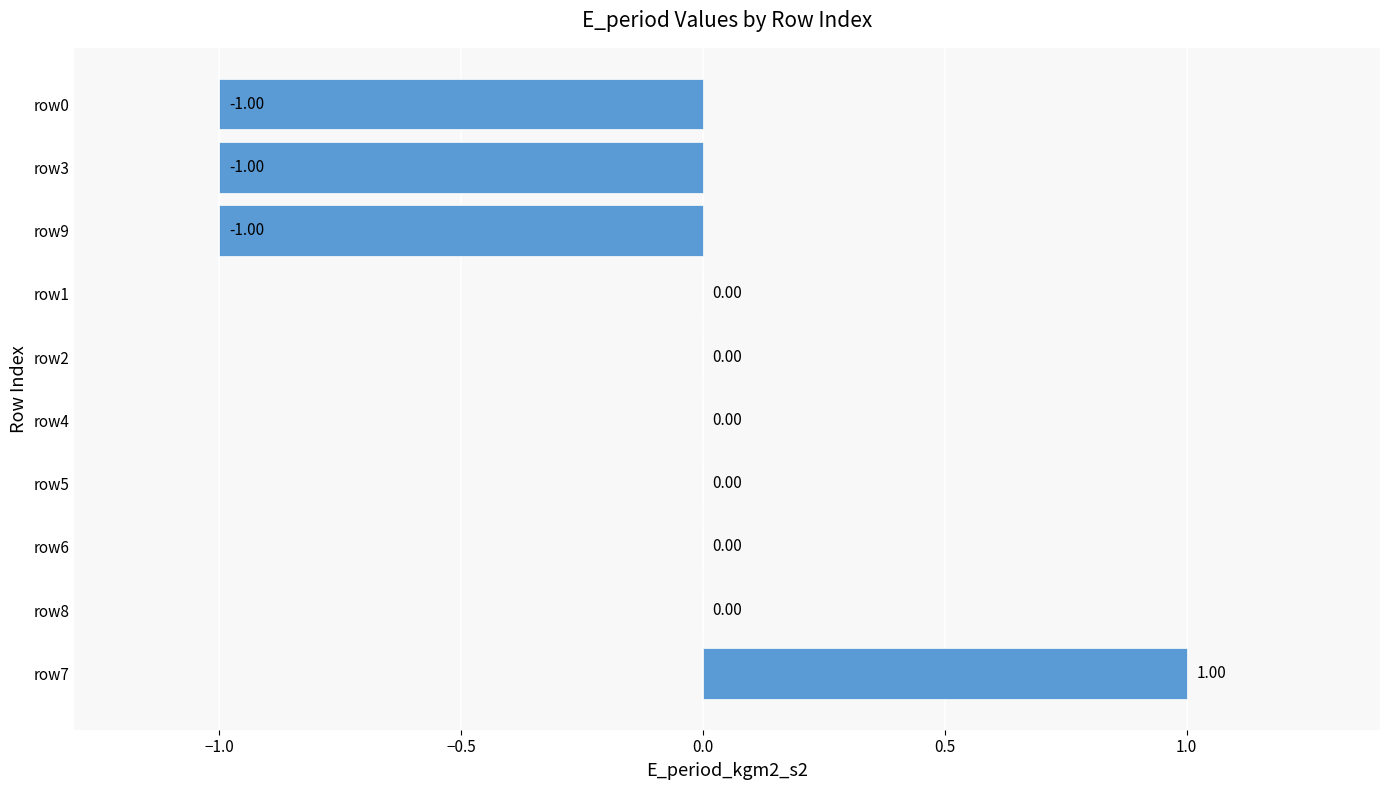

How many series are shown in this chart?

1